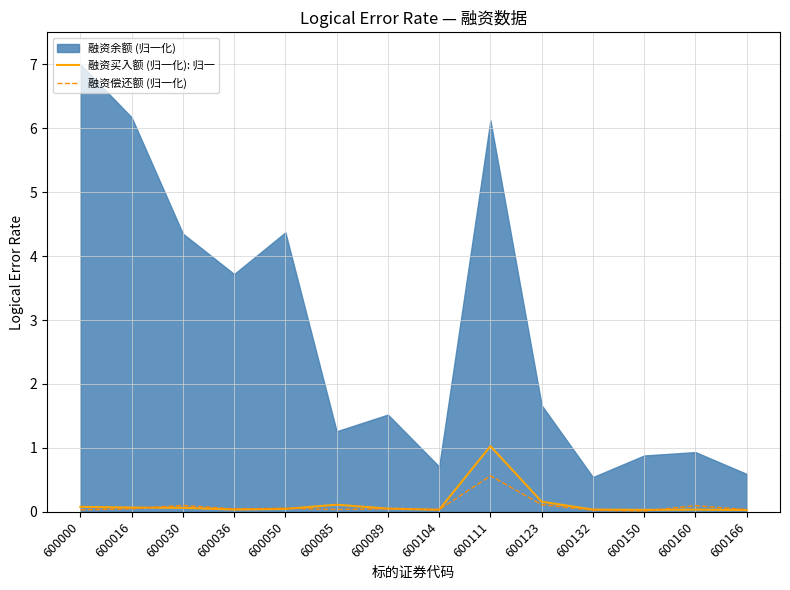

How many lines are shown in the chart?

2